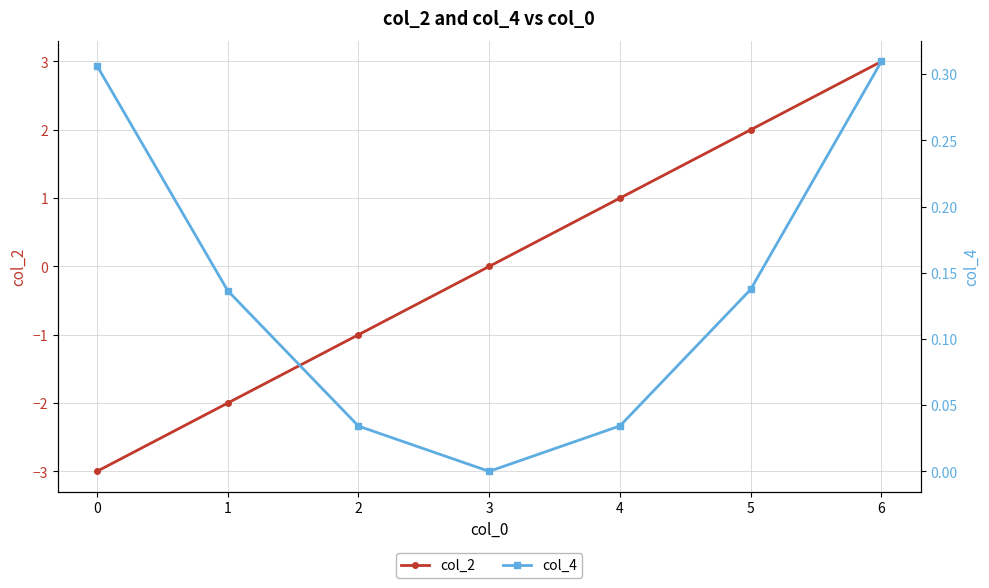

Between which two adjacent categories do col_2 and col_4 first intersect?

3 and 4